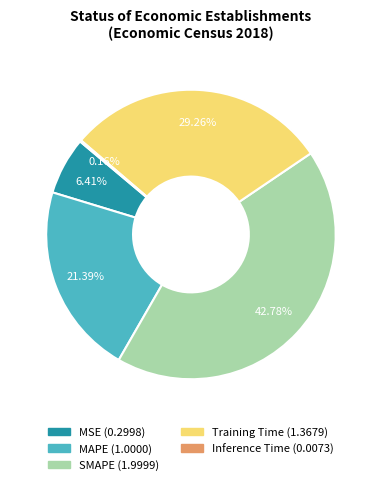

Approximately how many times larger is the value at MAPE compared to SMAPE?

0.5